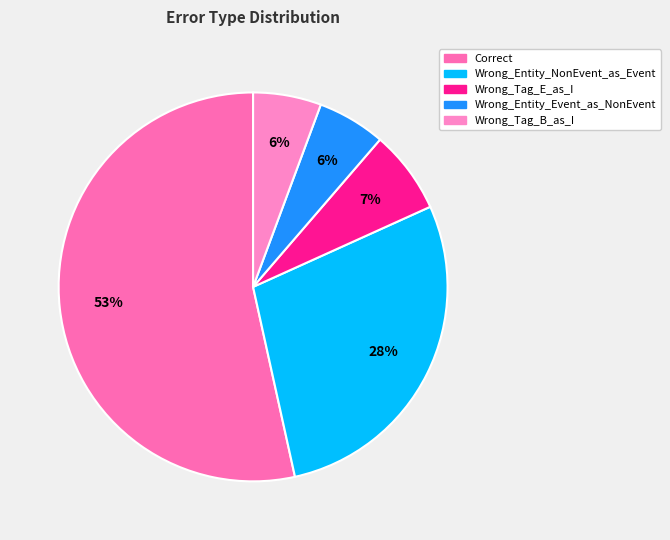

To the nearest percent, what is the average slice percentage?

20%